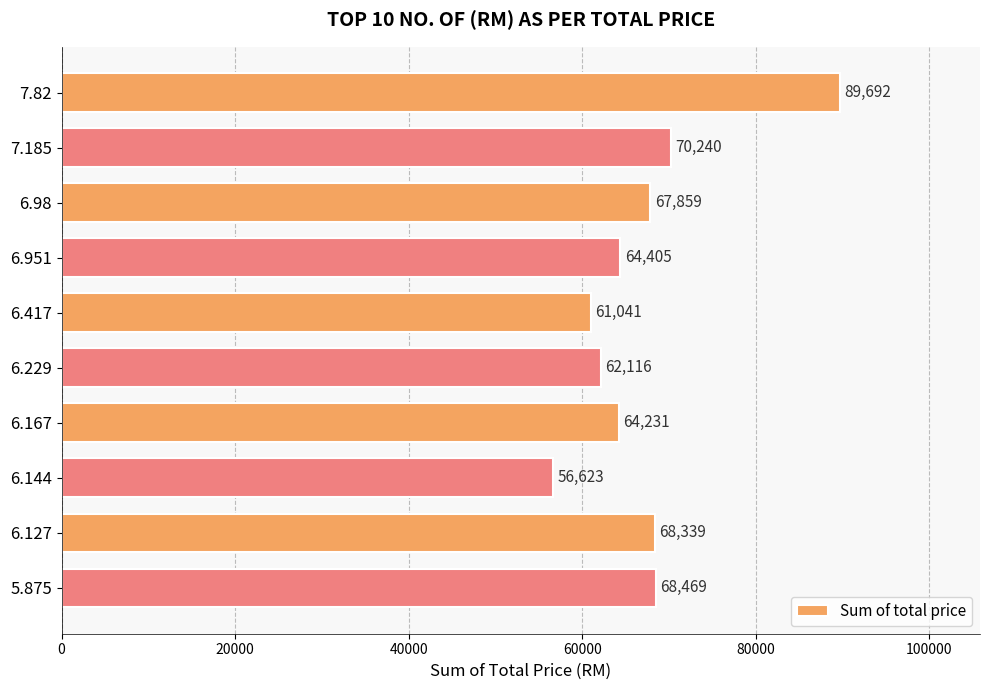

Between 6.98 and 6.229, which is larger?

6.98